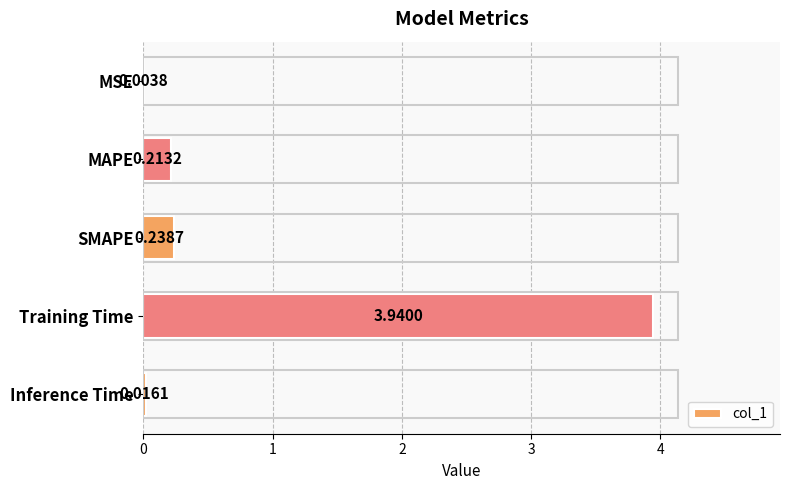

Between Training Time and Inference Time, which is larger?

Training Time